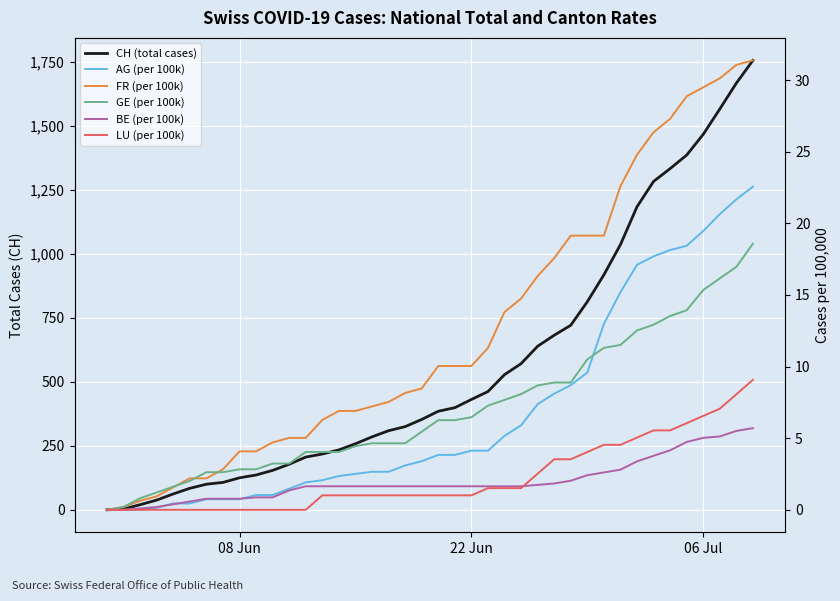

Is this an area chart (filled region under the line)?

No